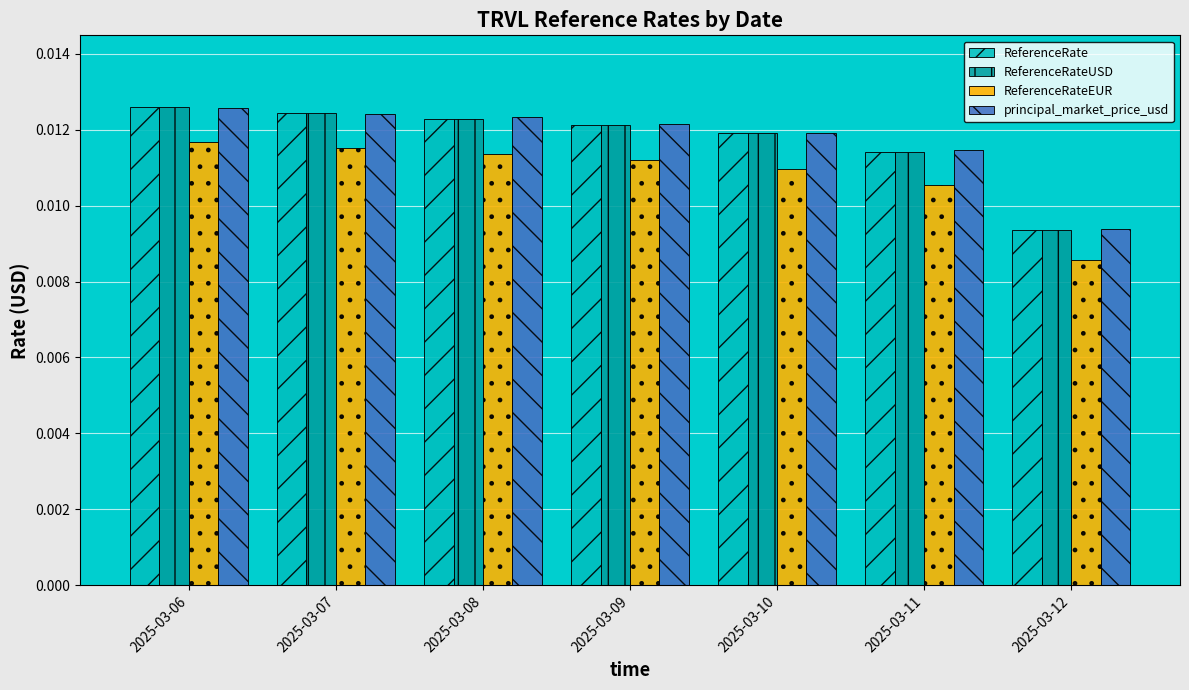

Where is ReferenceRate nearest to the value 0?

2025-03-12